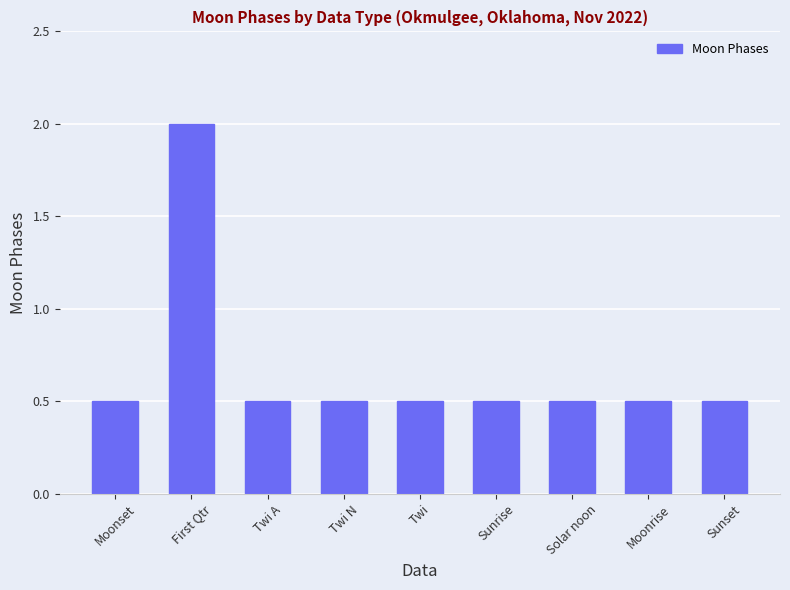

Which category has the highest value across all series?

First Qtr